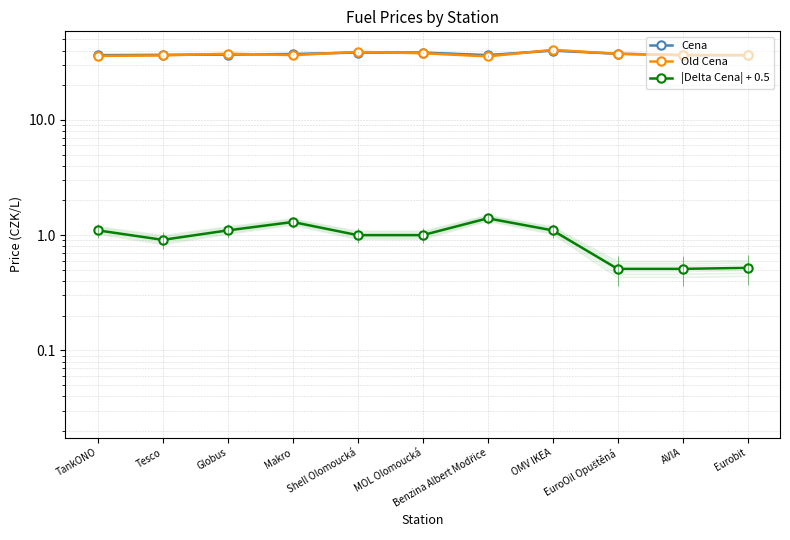

True or false: |Delta Cena| + 0.5 and Cena cross at least once.

False